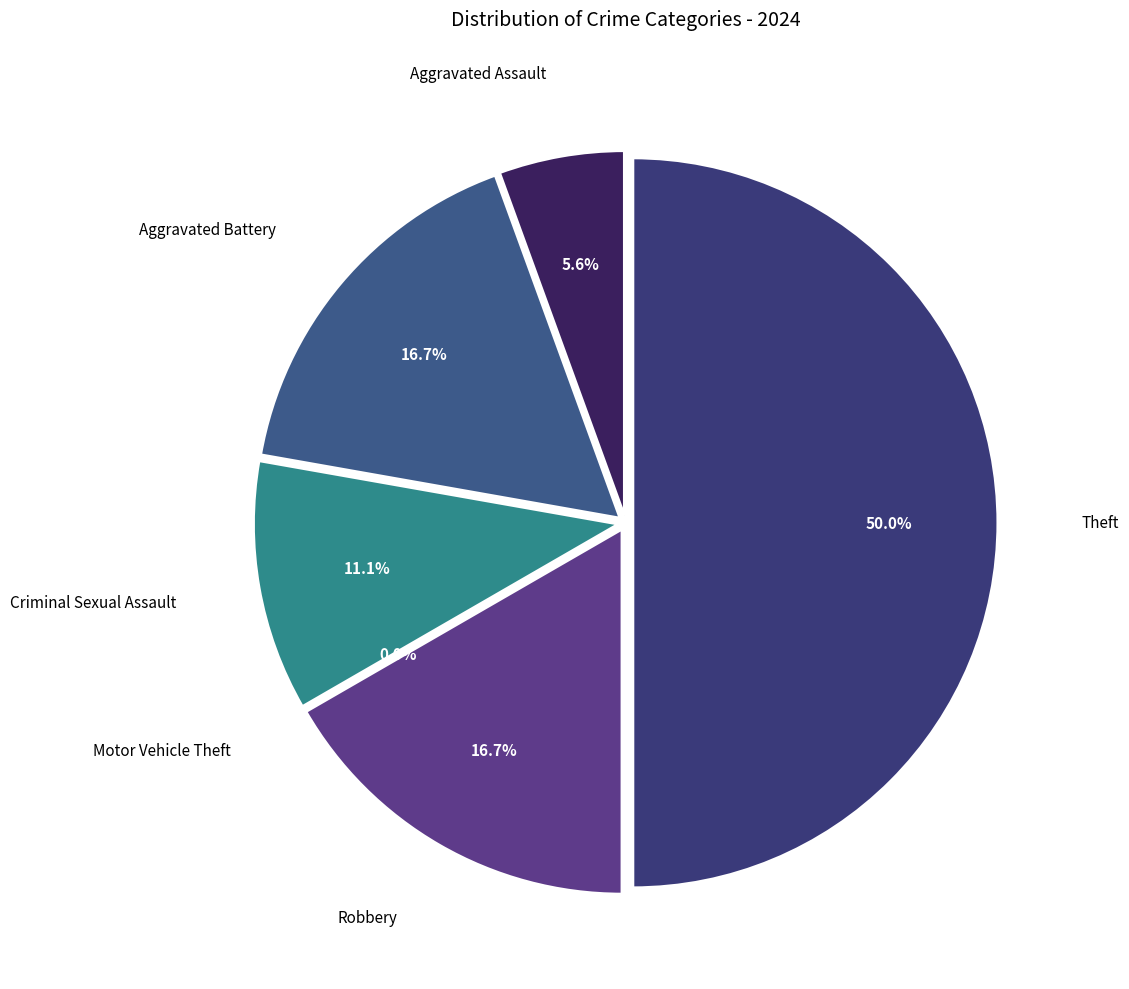

How many slices are in this pie chart?

6